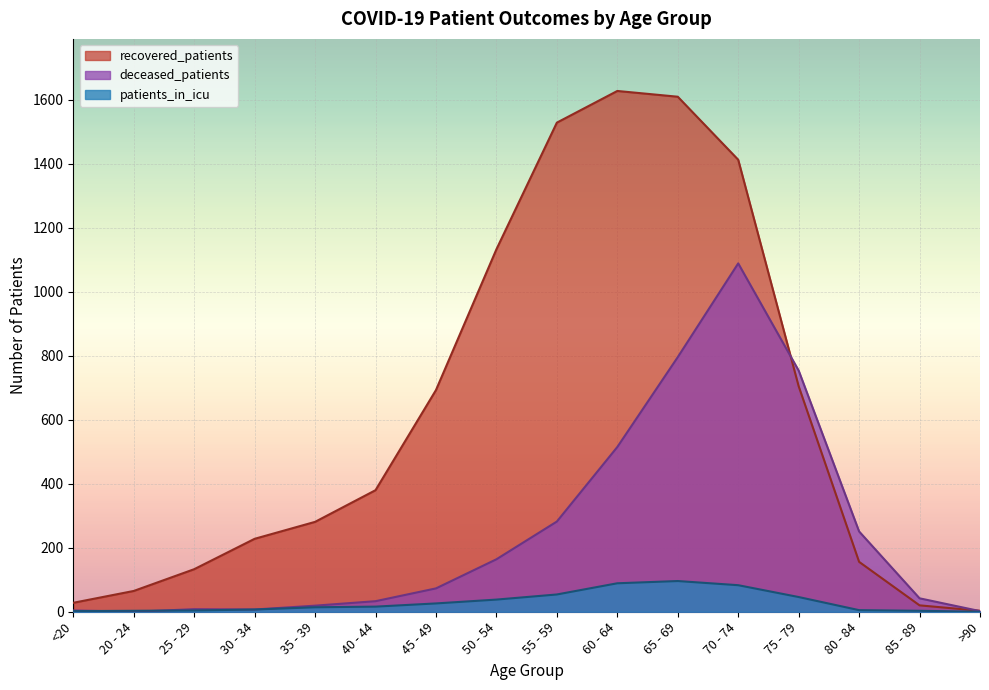

Which series ends up on top after the final intersection of patients_in_icu and deceased_patients?

deceased_patients